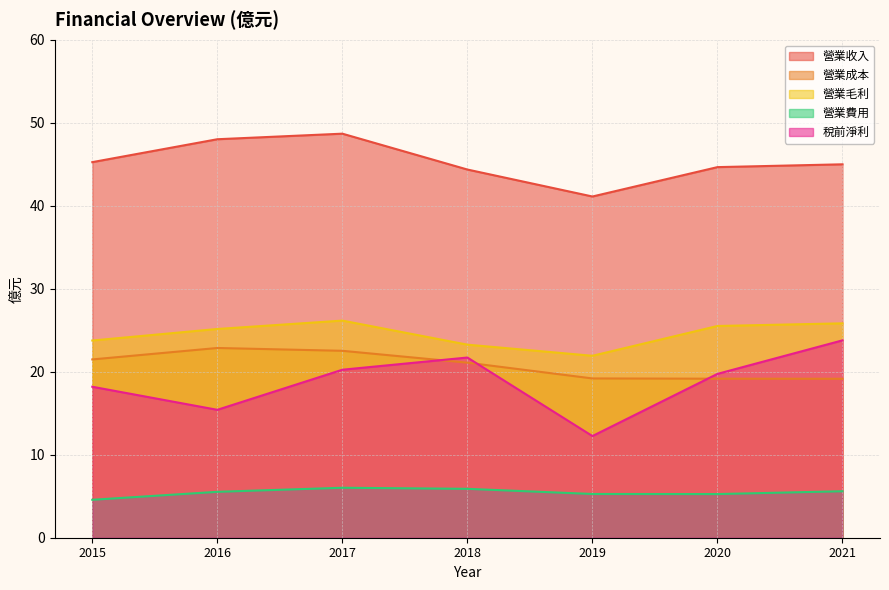

Reading left to right, transcribe all the data shown in this chart.

營業收入: 2015=45.2	2016=48.0	2017=48.7	2018=44.4	2019=41.1	2020=44.6	2021=45.0
營業成本: 2015=21.5	2016=22.9	2017=22.5	2018=21.1	2019=19.2	2020=19.2	2021=19.1
營業毛利: 2015=23.8	2016=25.1	2017=26.2	2018=23.3	2019=21.9	2020=25.5	2021=25.8
營業費用: 2015=4.6	2016=5.5	2017=6.0	2018=5.9	2019=5.3	2020=5.3	2021=5.6
稅前淨利: 2015=18.2	2016=15.4	2017=20.2	2018=21.7	2019=12.2	2020=19.7	2021=23.8